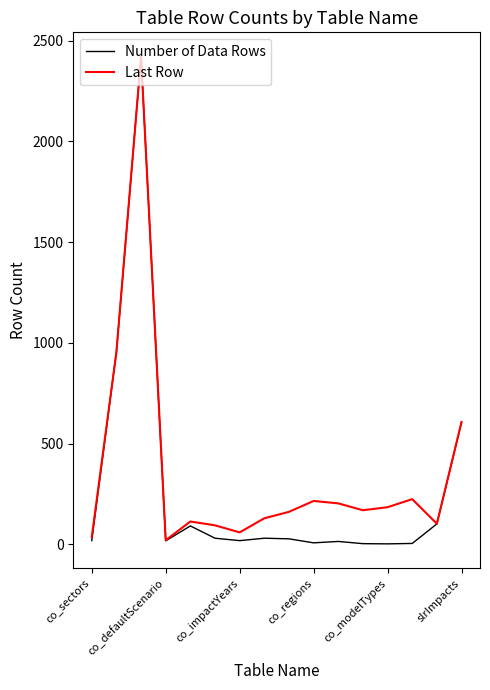

What is the maximum value for Last Row?

2421